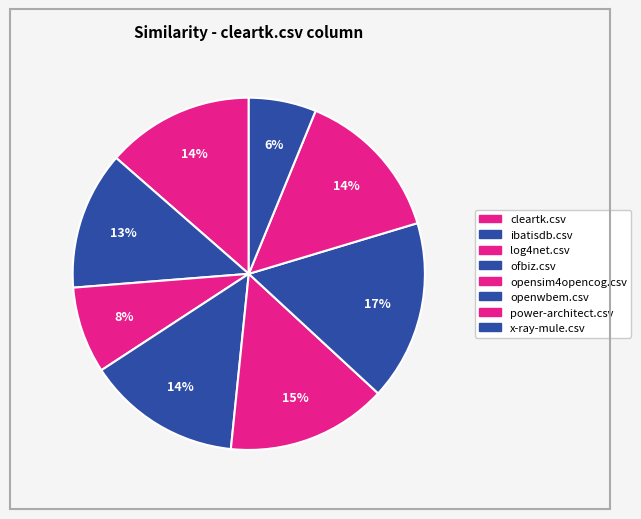

Which slice is the largest?

openwbem.csv